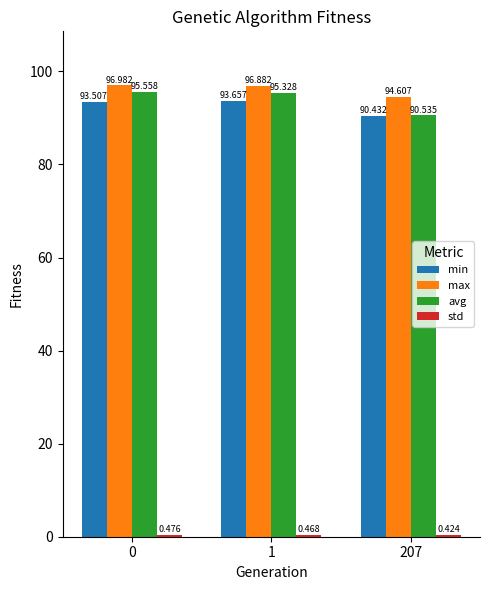

What is the difference between the maximum and minimum values in the max series?

2.4